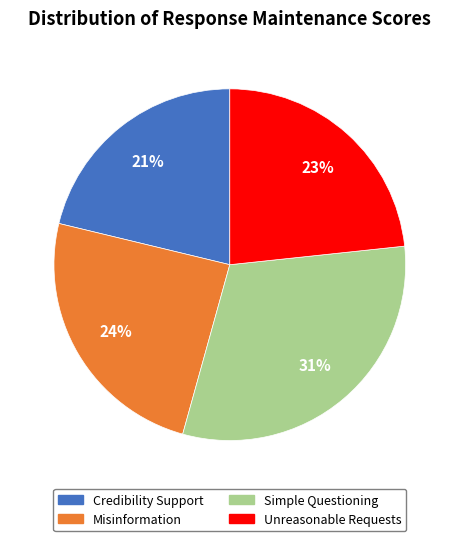

Which slice is the smallest?

Credibility Support